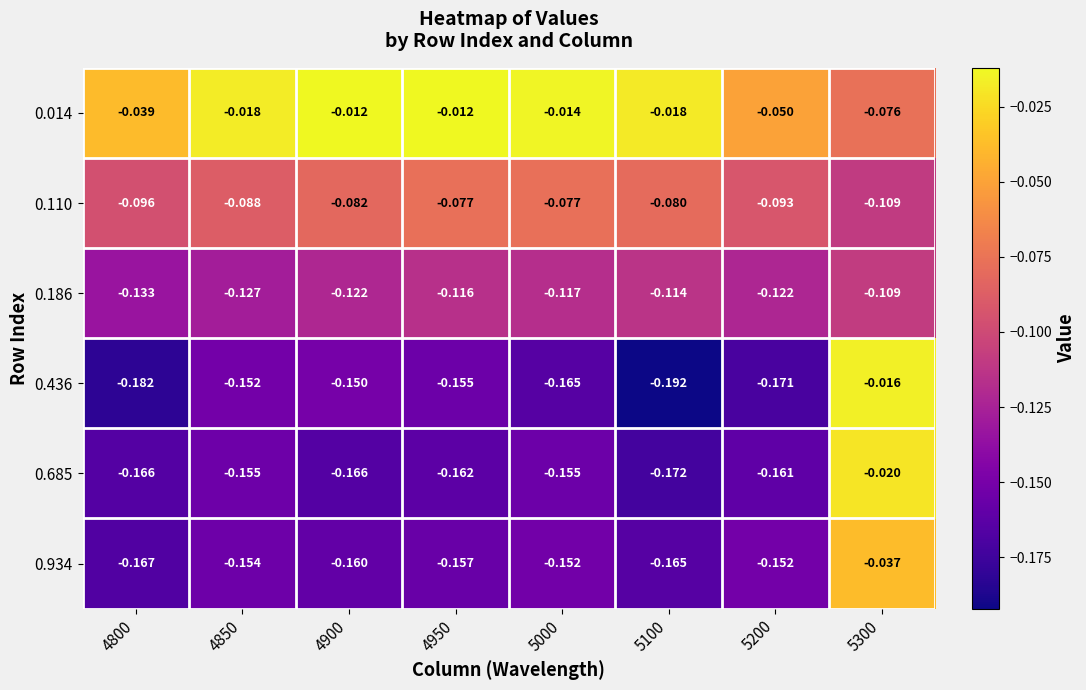

How many distinct data groups are displayed?

6